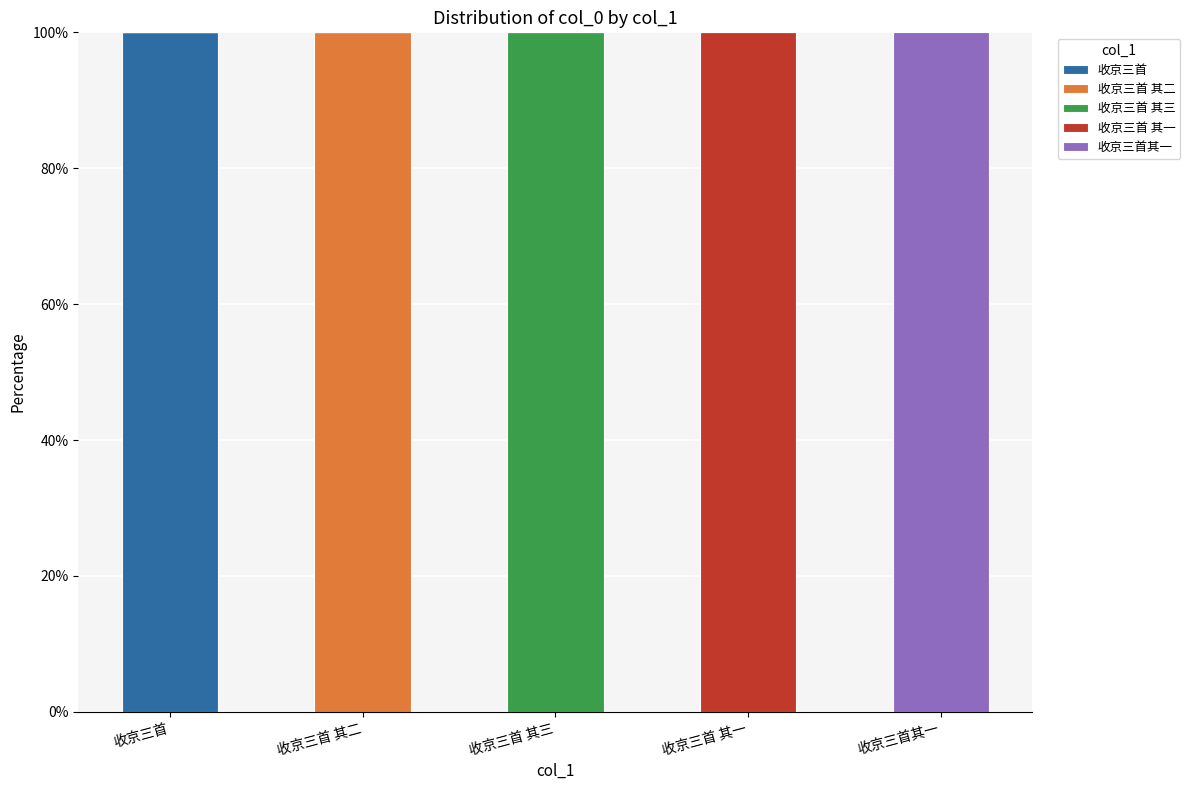

What is the total value across all series at 收京三首其一?

100